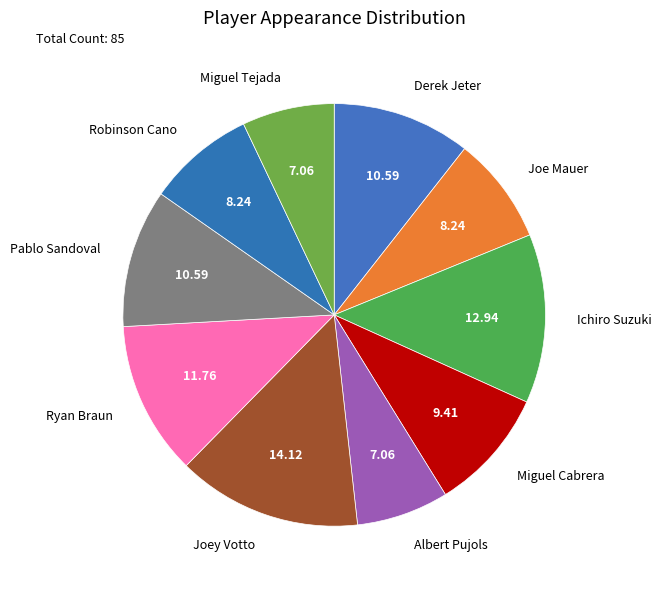

Is it true that Ichiro Suzuki is 25% of the pie?

False